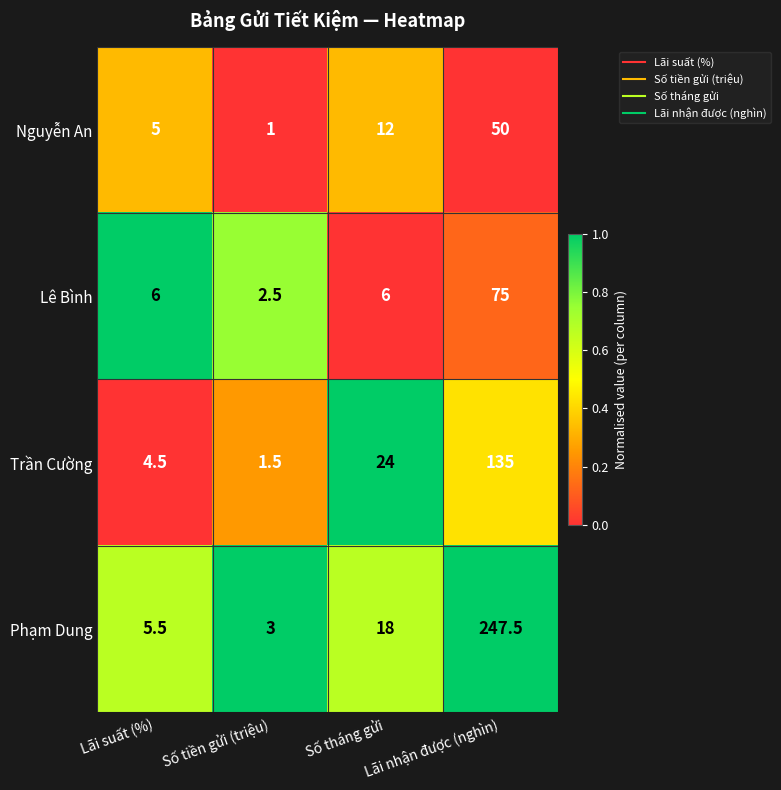

Which series has the largest total across all categories?

Phạm Dung